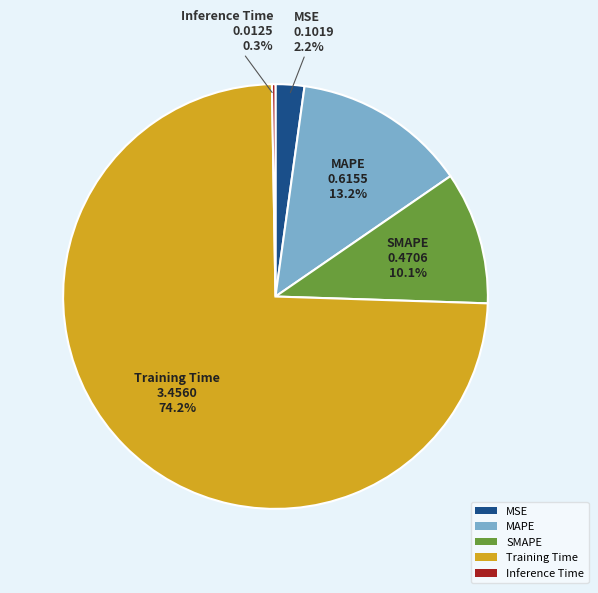

Does any single category account for the majority?

Yes